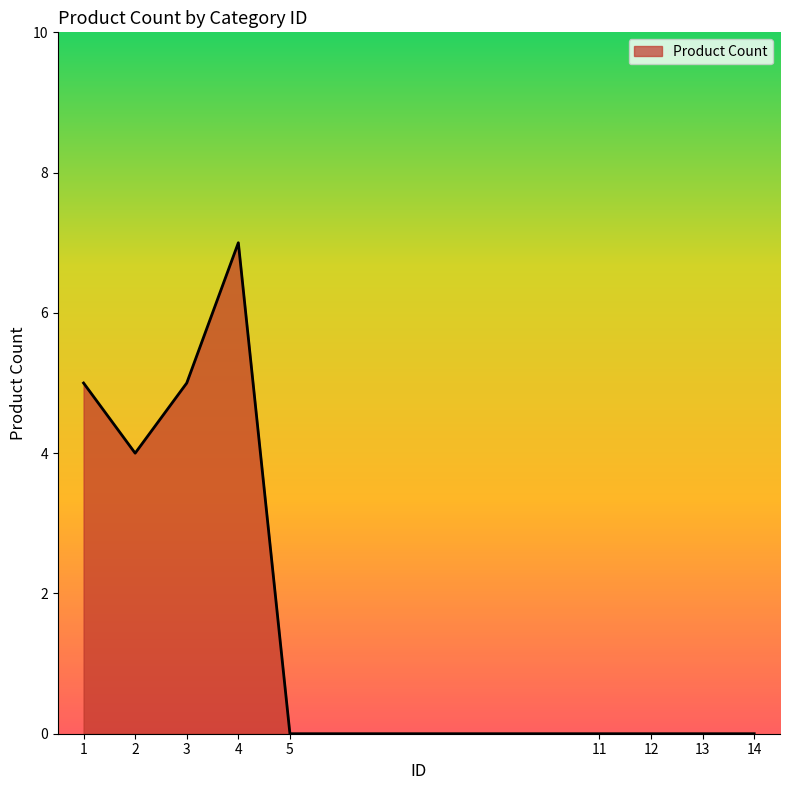

Is it true that the value at 12 is -5?

False